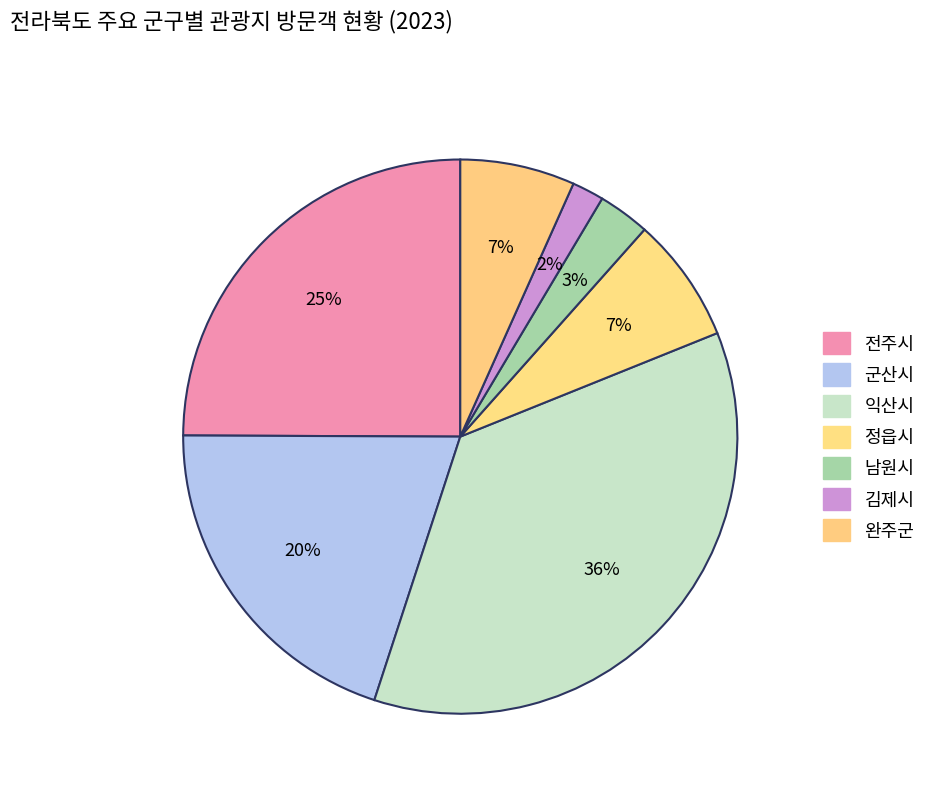

Does 익산시 represent more than half of the total?

No